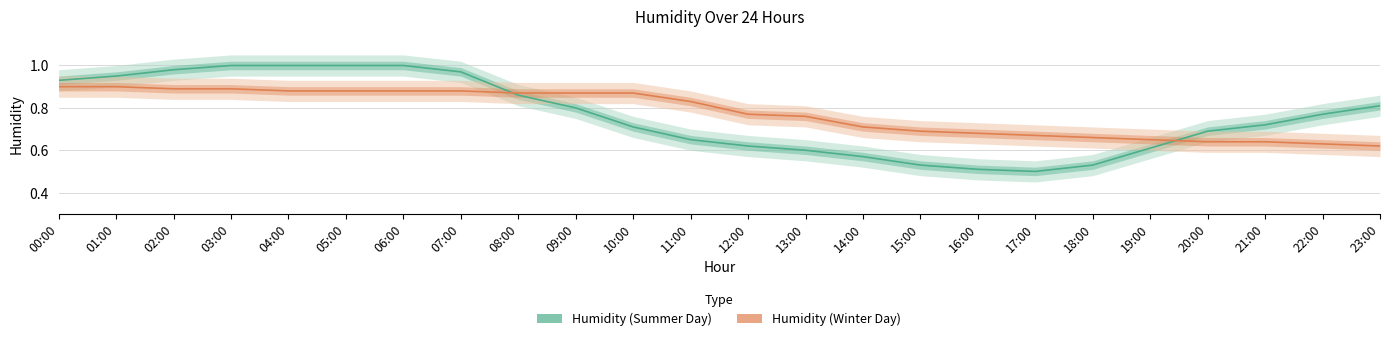

At which category is the sum across all series the highest?

03:00